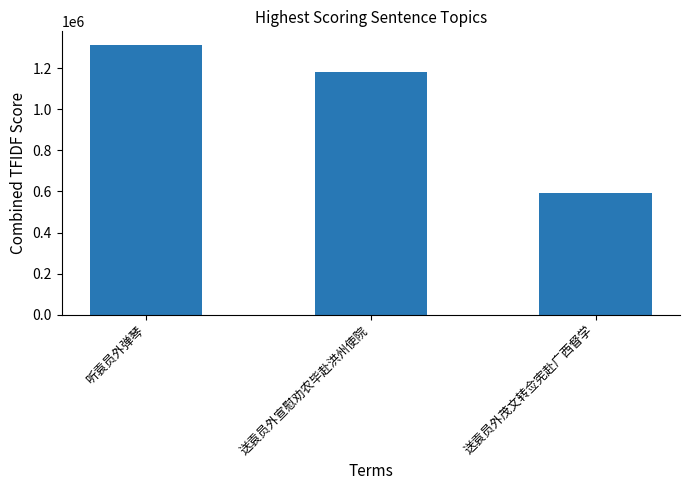

What is the difference between the values at 送袁员外茂文转佥宪赴广西督学 and 送袁员外宣慰劝农毕赴洪州使院?

584864